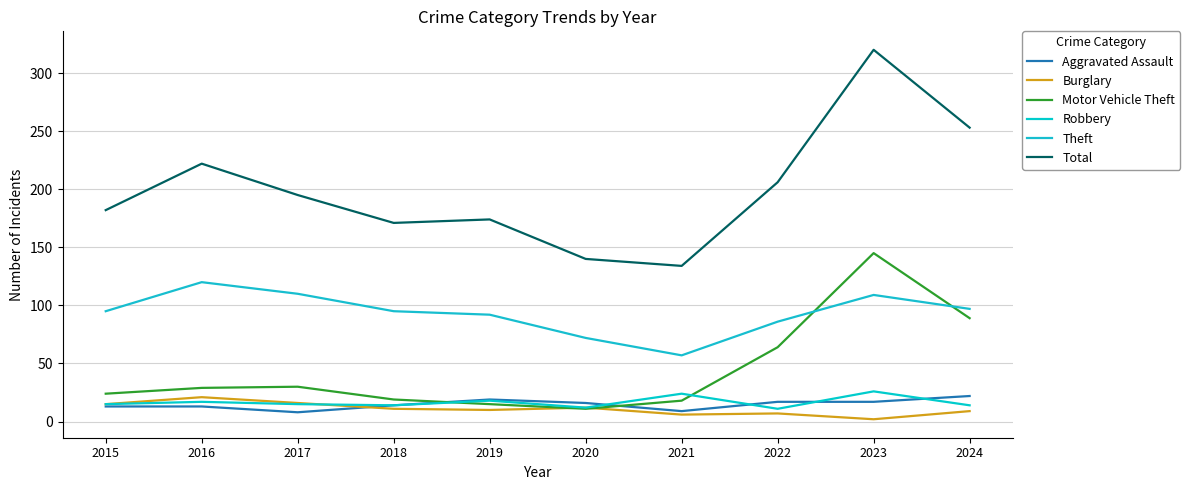

How many lines are shown in the chart?

6